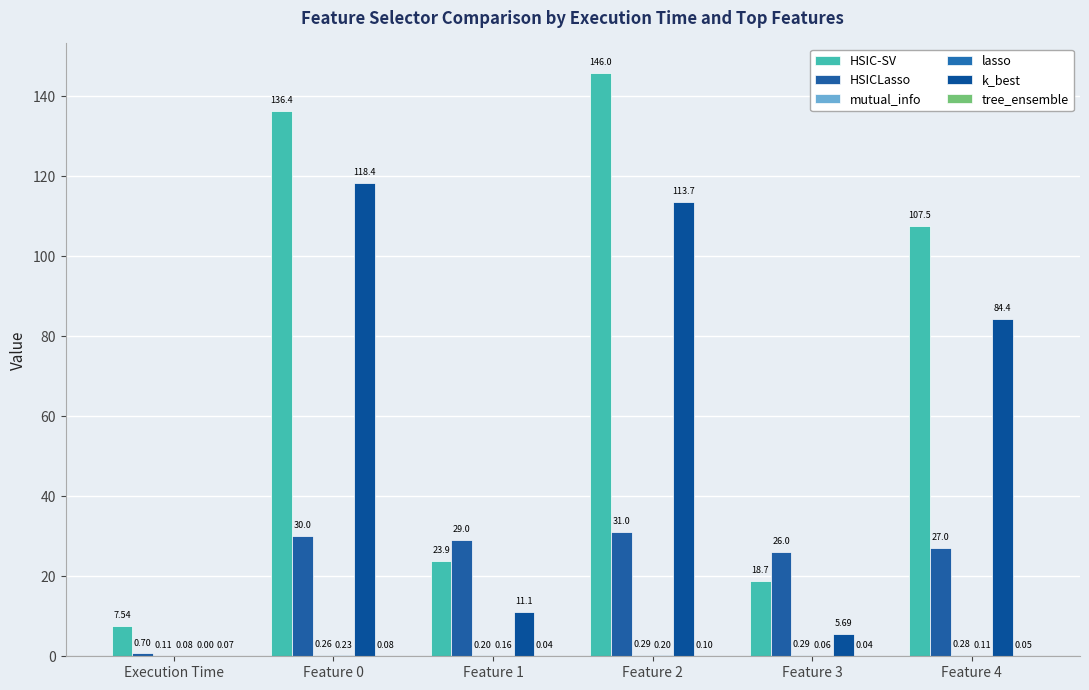

Which series has the largest total across all categories?

HSIC-SV